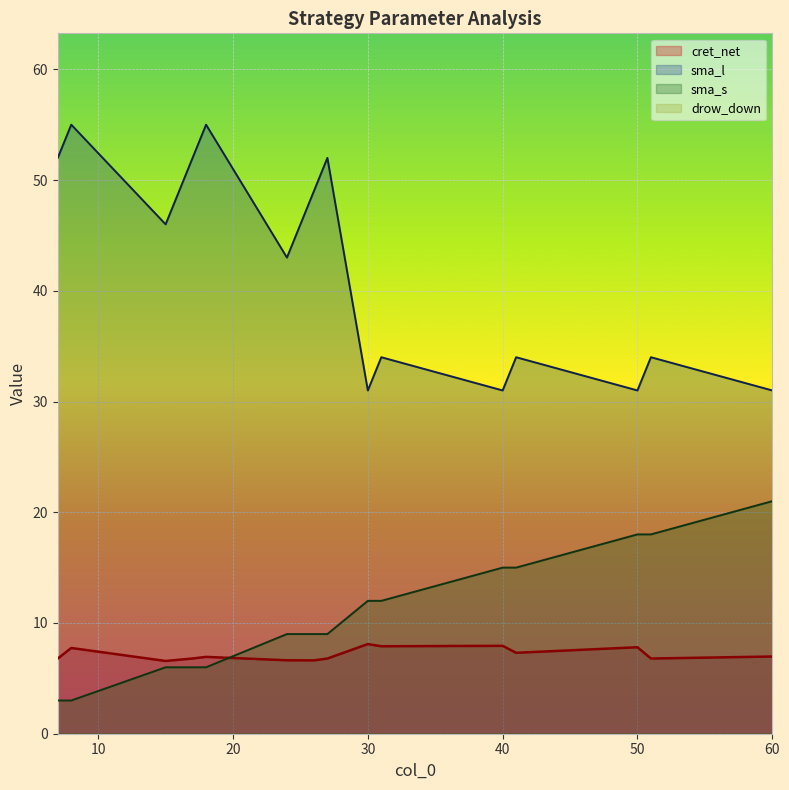

What is the minimum value for sma_s?

3.0